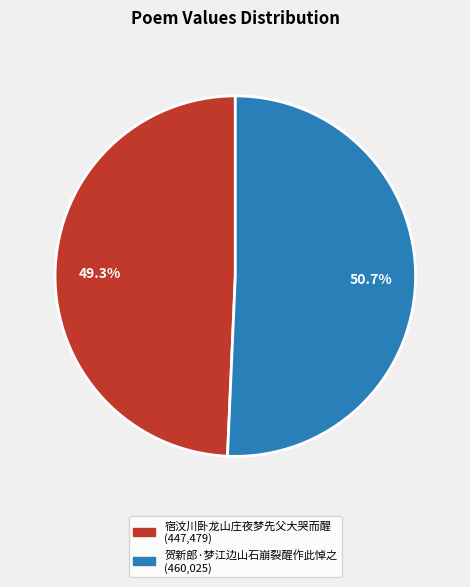

Does any single category account for the majority?

Yes